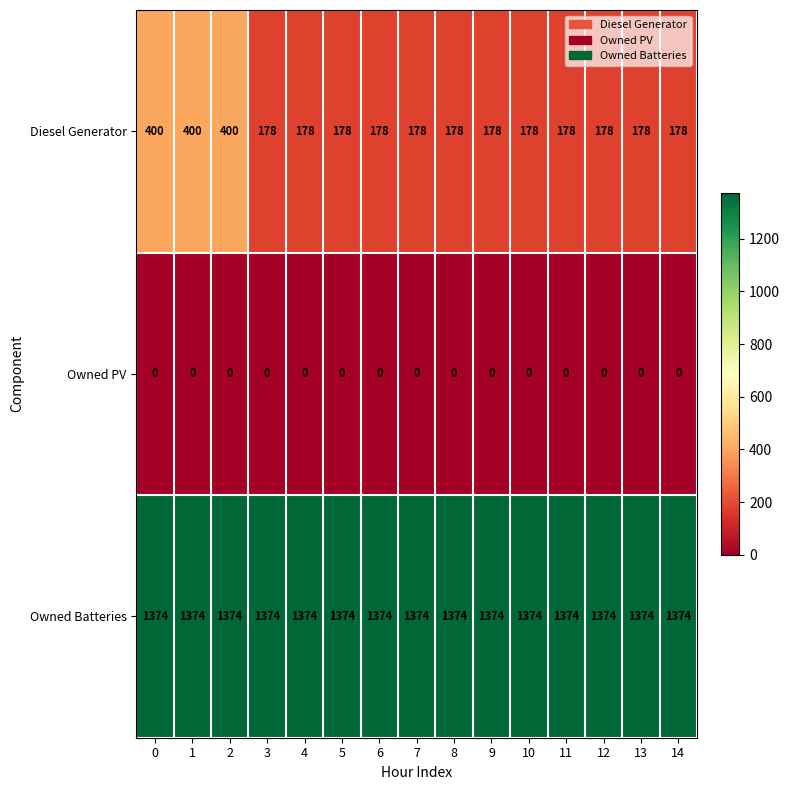

True or false: Owned Batteries has a value of 2142 at 5.

False